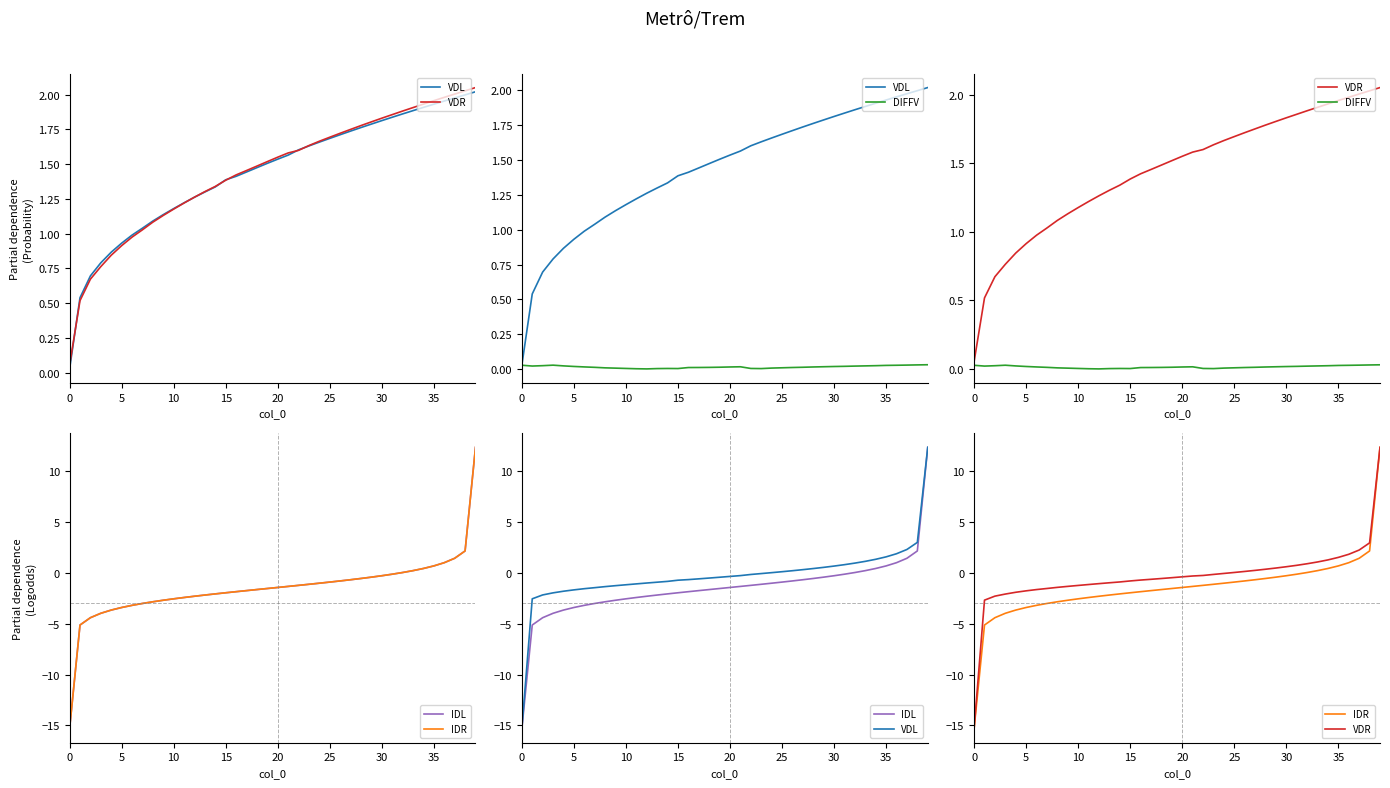

Is it true that DIFFV equals 0.0 at 22?

True